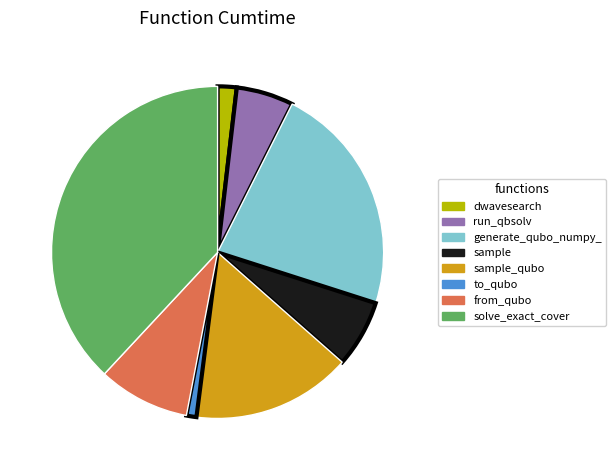

Is there any slice that represents more than half of the pie?

No